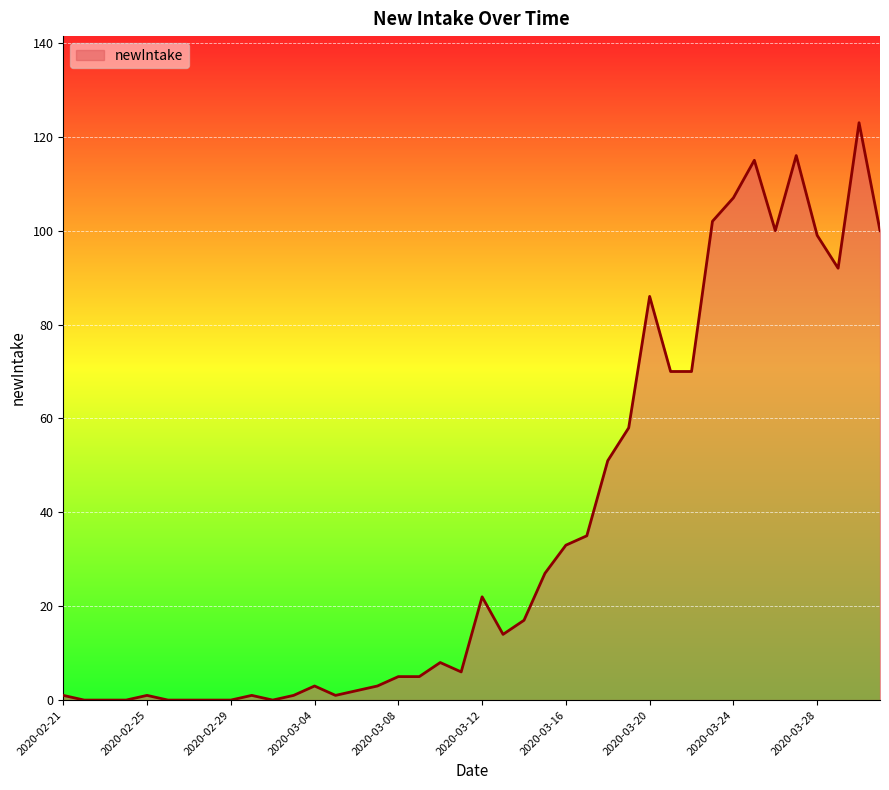

What is the maximum value shown in the chart?

123